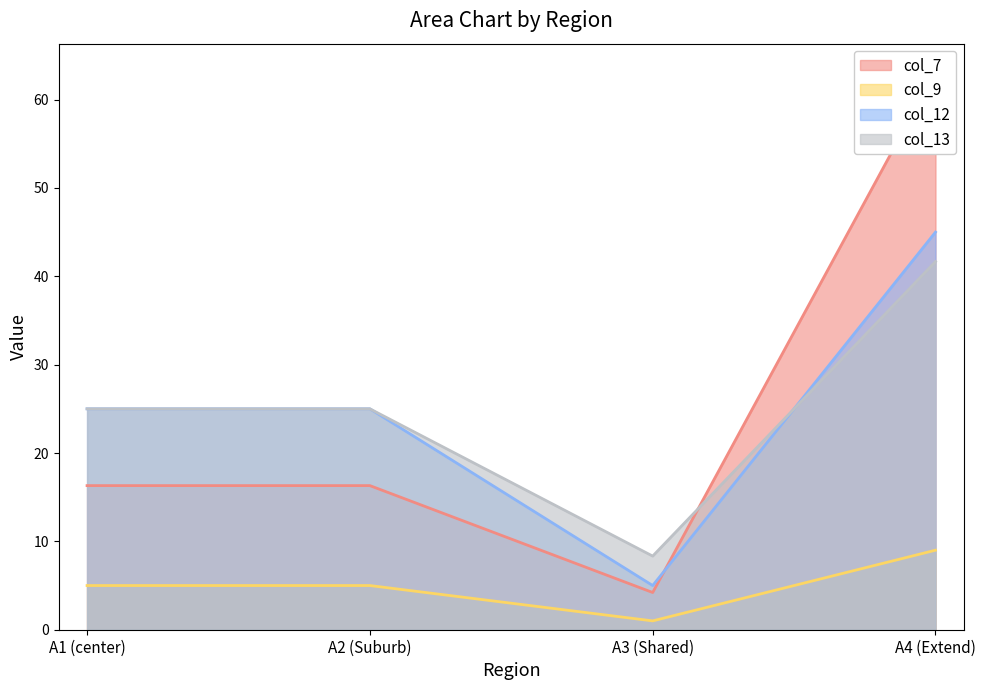

Between A1 (center) and A4 (Extend), which series saw the biggest shift?

col_7